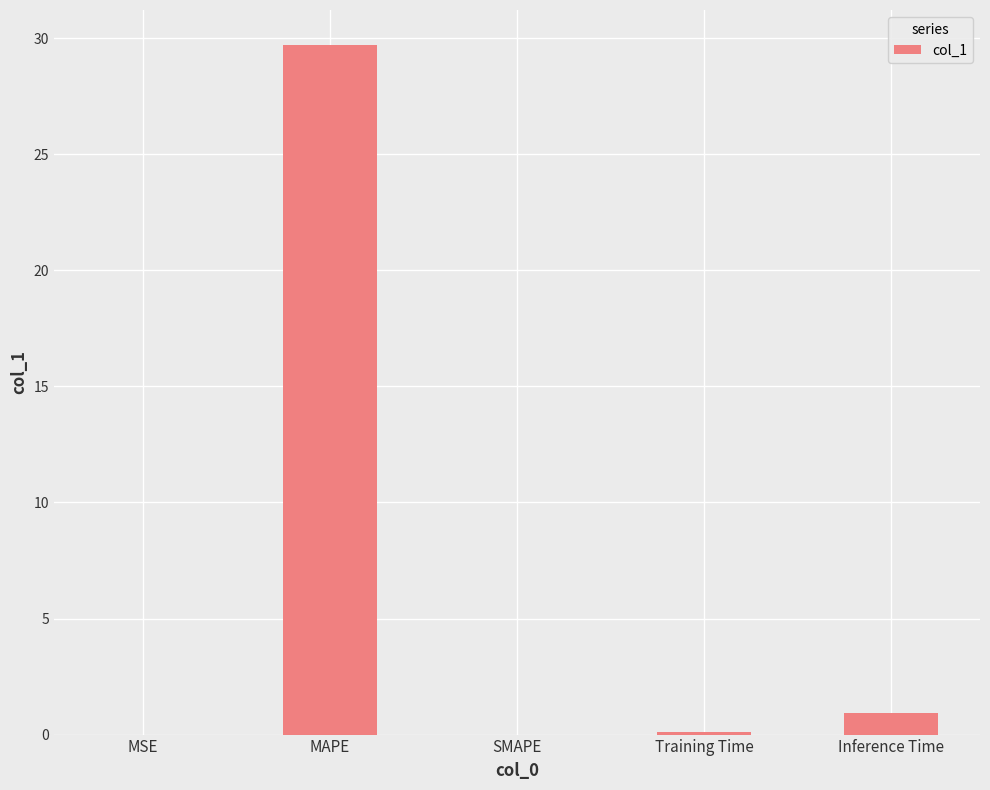

How many distinct data groups are displayed?

1